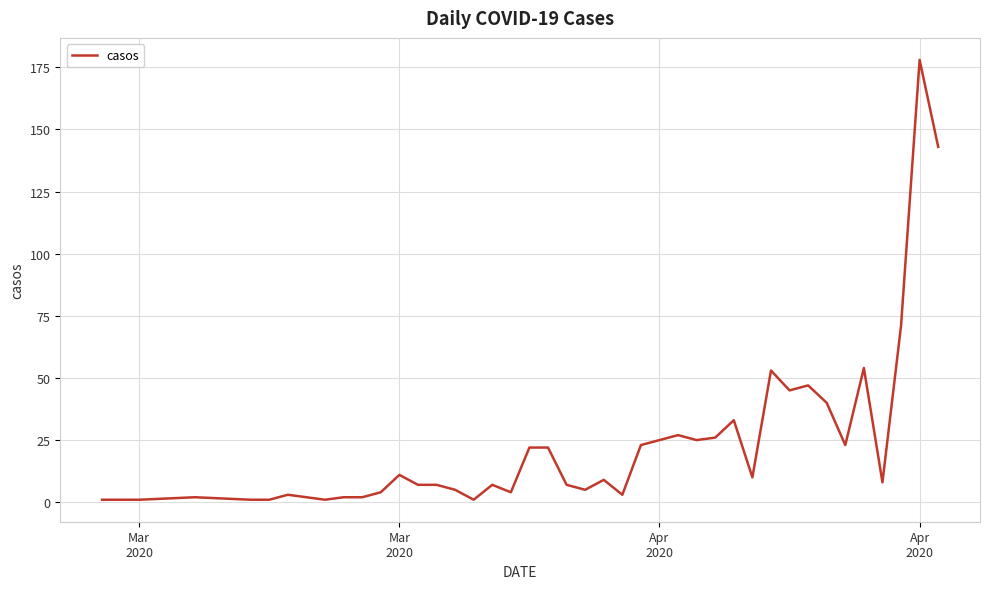

What is the greatest value displayed?

178